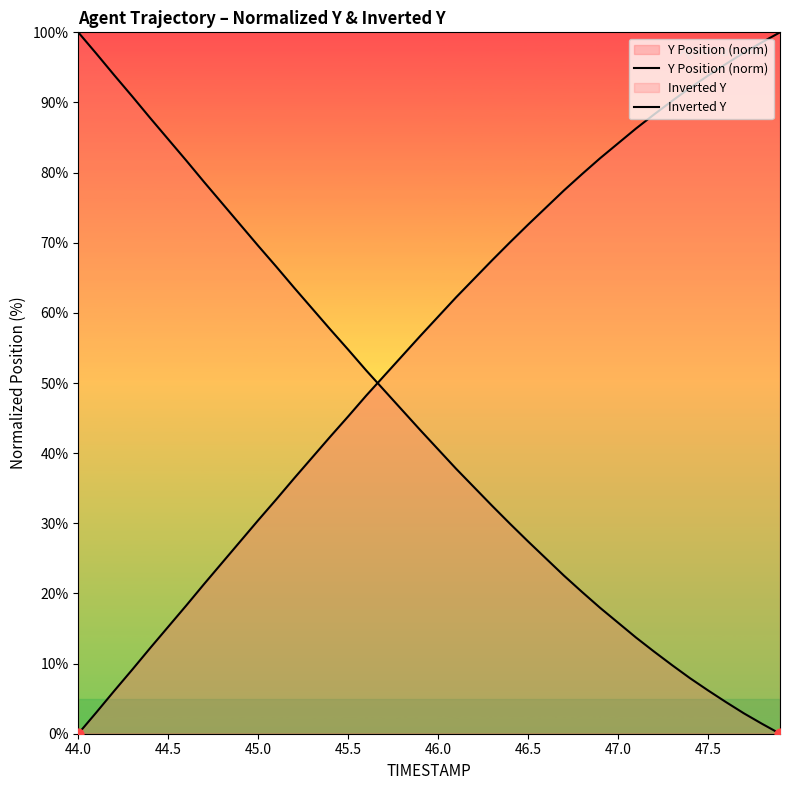

What is the total value across all series at 44.0?

100.0